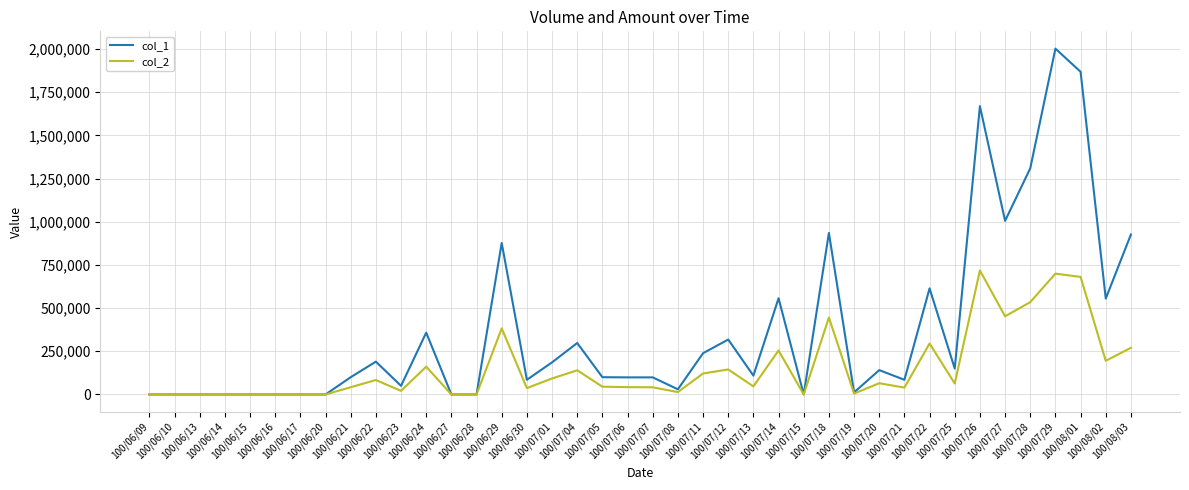

Which series has the largest range (max minus min)?

col_1